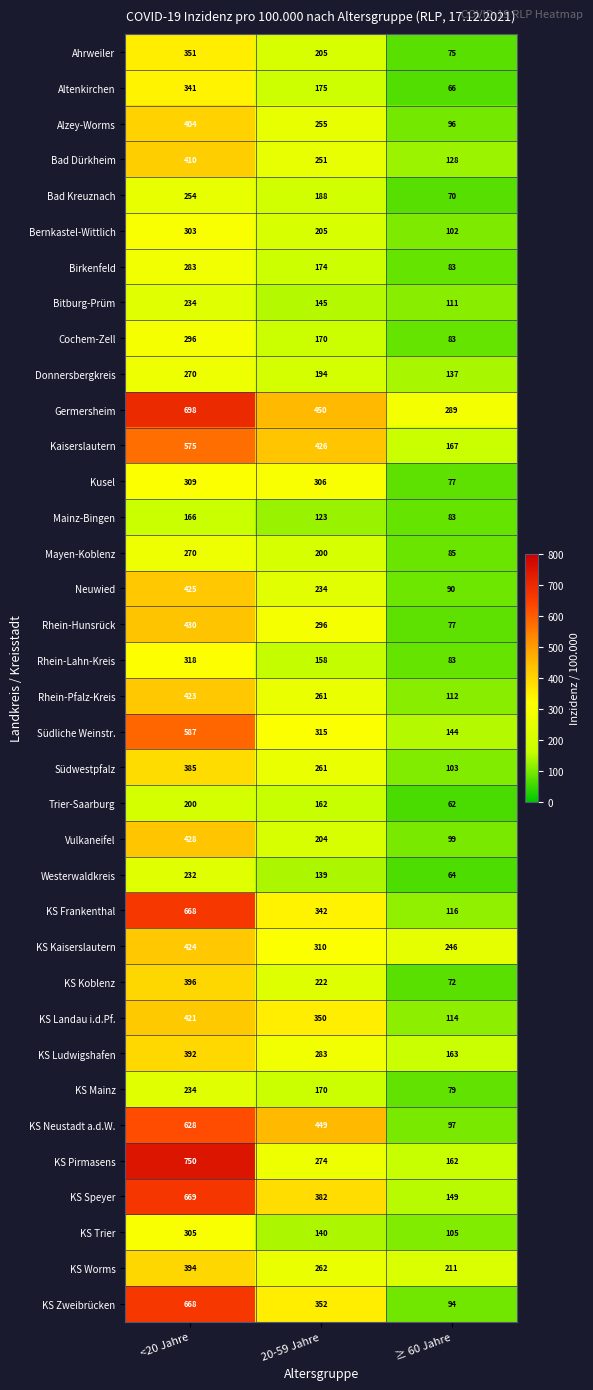

Rank the categories by Donnersbergkreis value from highest to lowest.

<20 Jahre, 20-59 Jahre, ≥ 60 Jahre